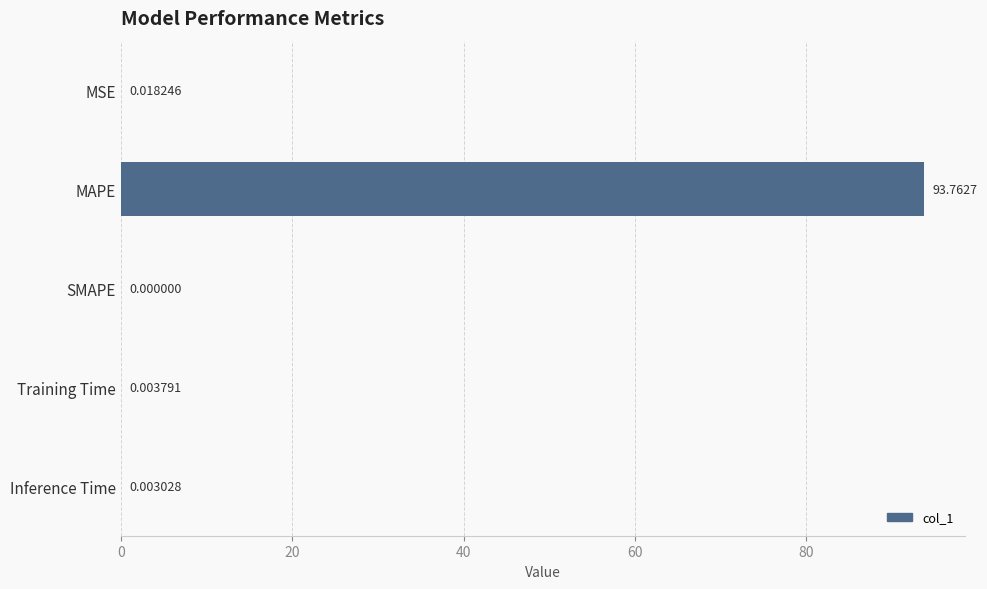

Where is the data nearest to the value 46?

MSE